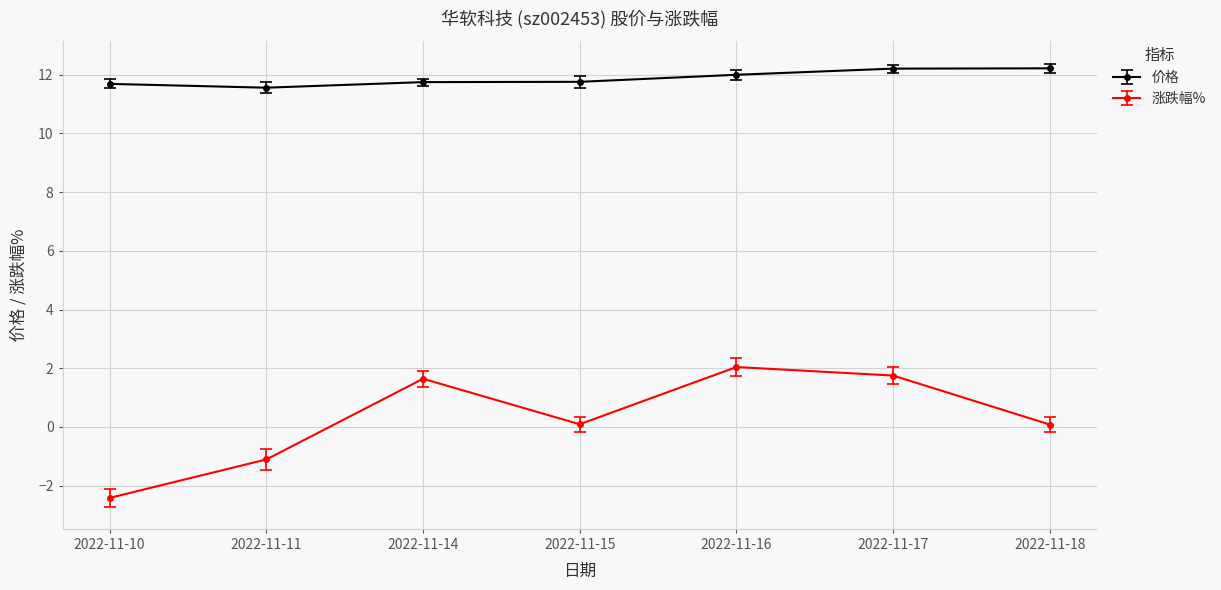

True or false: 涨跌幅% and 价格 cross at least once.

False